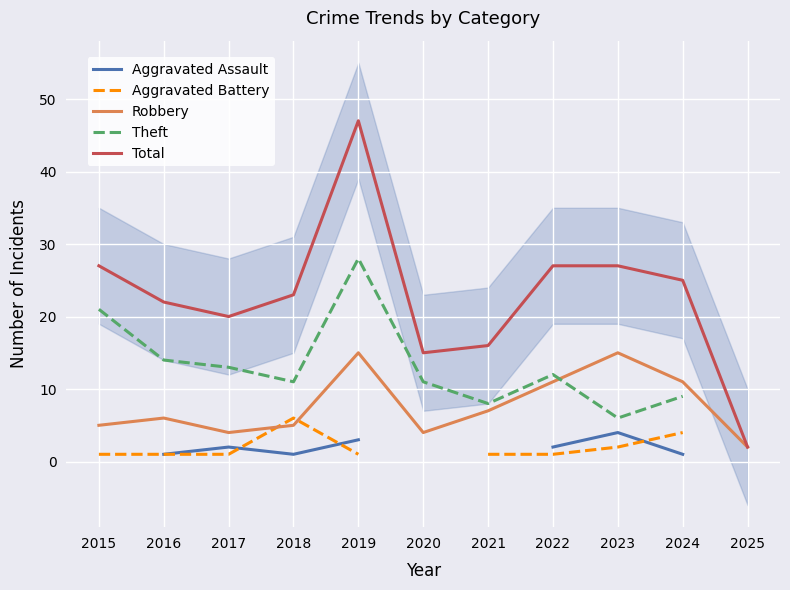

At which category is the sum across all series the highest?

2019